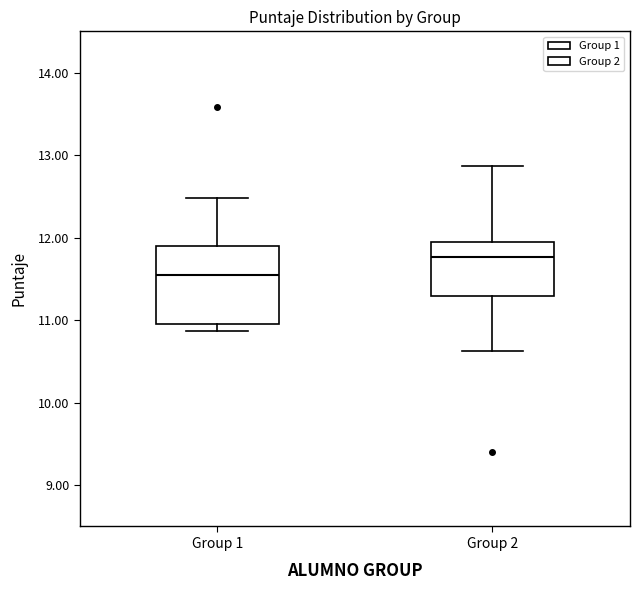

Comparing the boxes themselves (not the whiskers), which one is the tallest?

Group 1